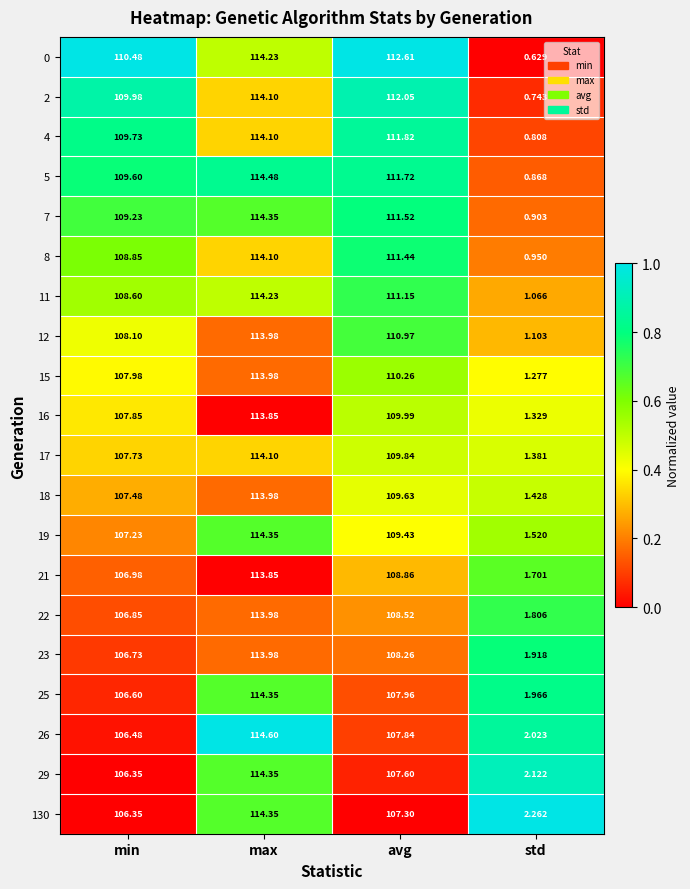

Where does the 21 series first go above 108?

max